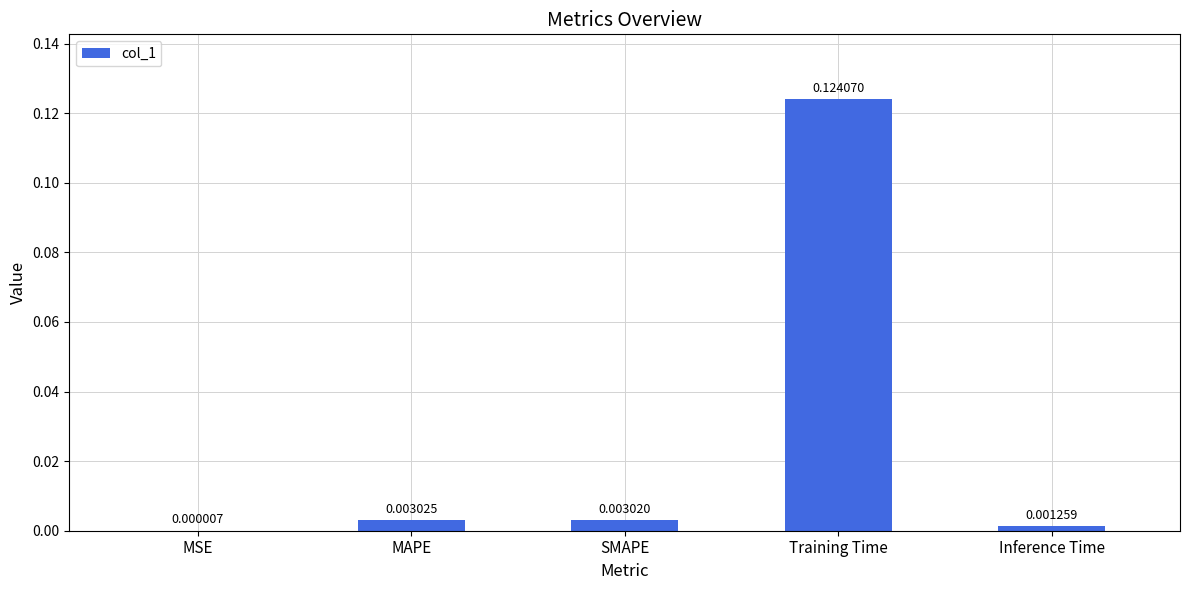

Are the bars horizontal?

No